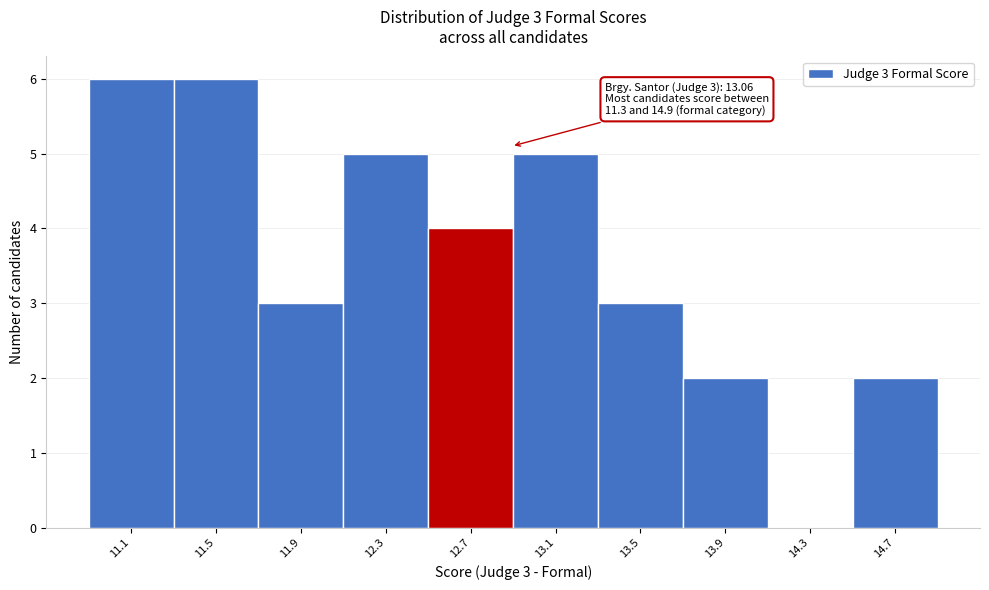

Reading left to right, transcribe all the data shown in this chart.

11.1=6	11.5=6	11.9=3	12.3=5	12.7=4	13.1=5	13.5=3	13.9=2	14.3=0	14.7=2